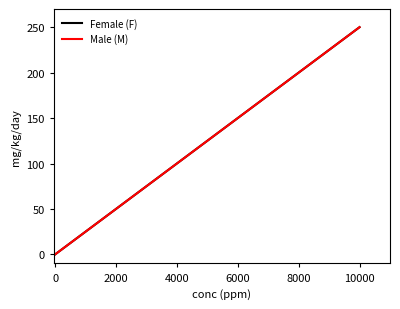

Does the chart display data point markers on the line(s)?

No